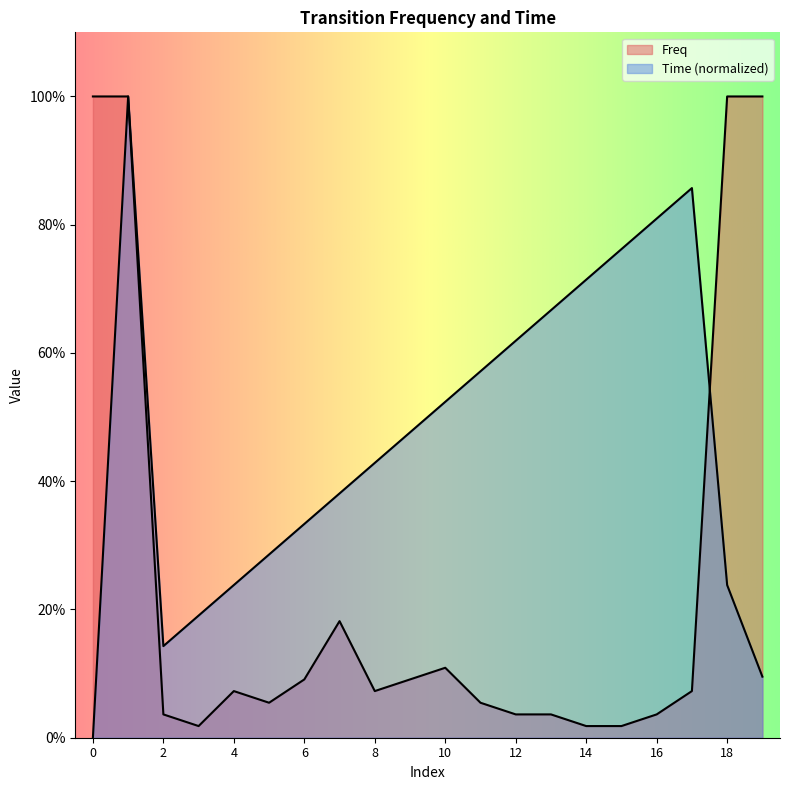

In Time, how many points are higher than both neighbors (excluding endpoints)?

2